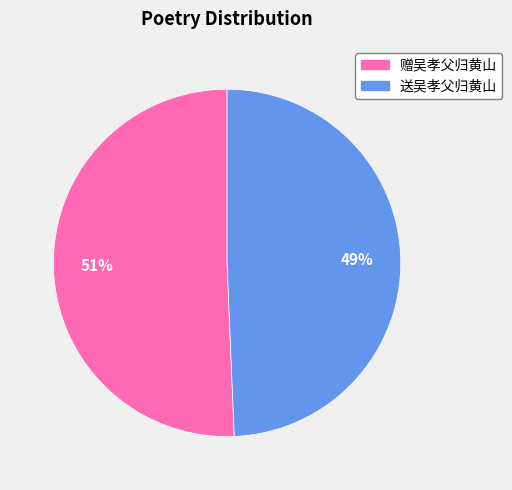

Is it true that 送吴孝父归黄山 is 49% of the pie?

True